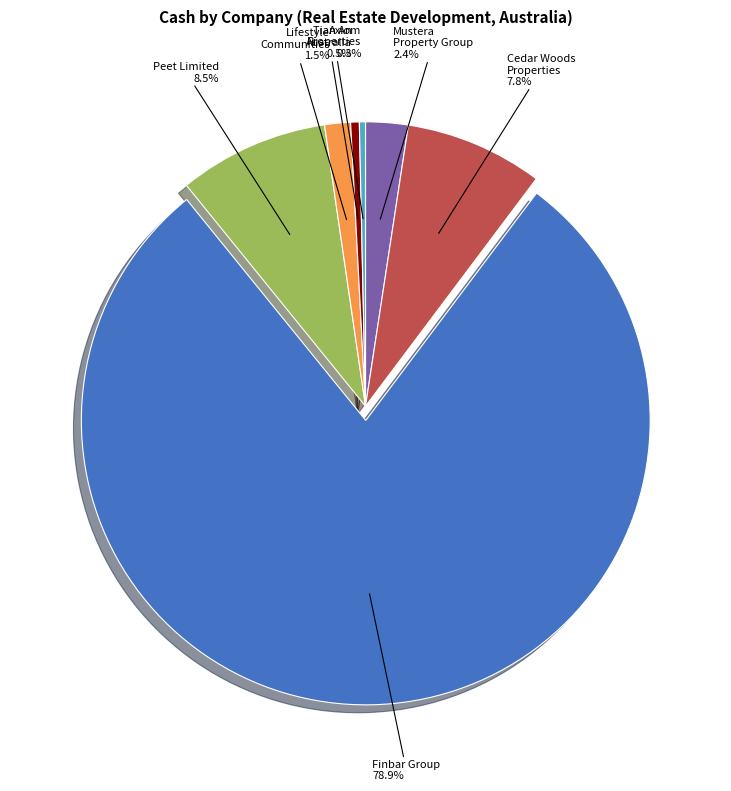

Is there any slice that represents more than half of the pie?

Yes